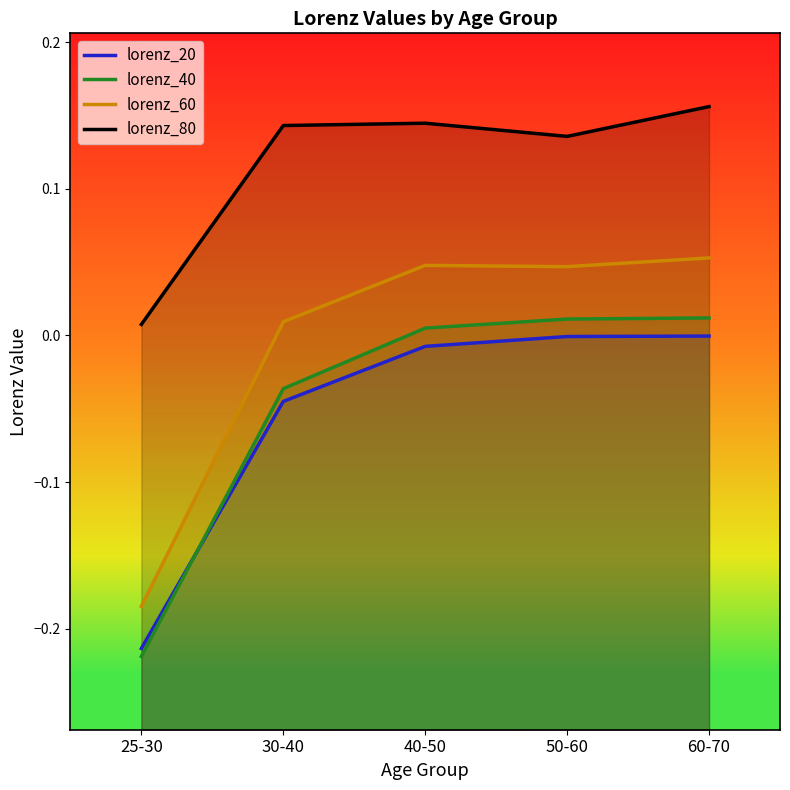

Is it true that lorenz_20 equals -0.0 at 30-40?

False